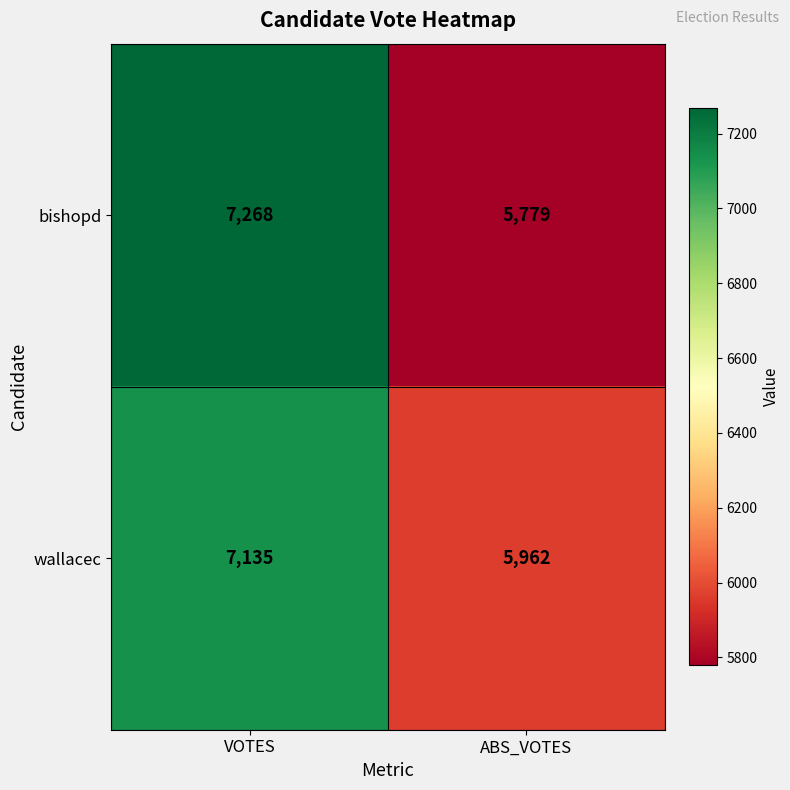

The wallacec series shows 7135 at VOTES. True or false?

True